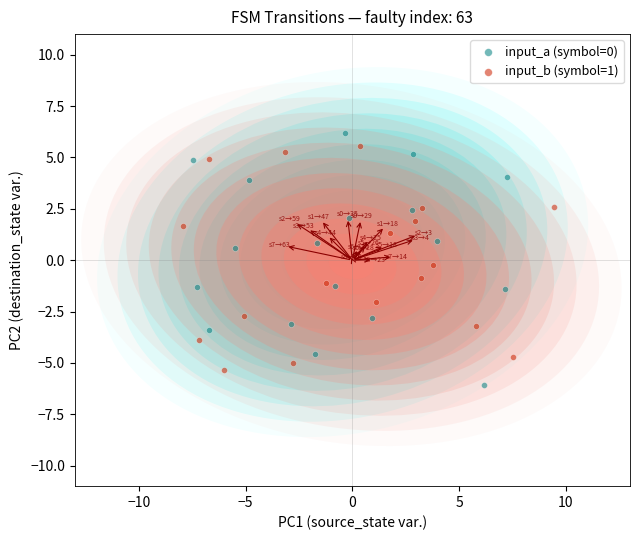

Which series contains the lowest Y value?

input_a (symbol=0)